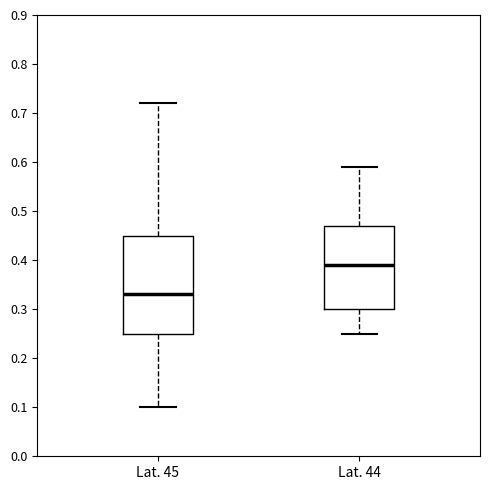

Reading left to right, transcribe this box plot: for each box, give where its median line is, the range the box spans, and where its two whiskers end, as read against the y-axis. The values are not printed on the chart, so give them approximately, as read against the axis.

Lat. 45: median 0.33, box 0.25 to 0.45, whiskers 0.10 to 0.72
Lat. 44: median 0.39, box 0.30 to 0.47, whiskers 0.25 to 0.59